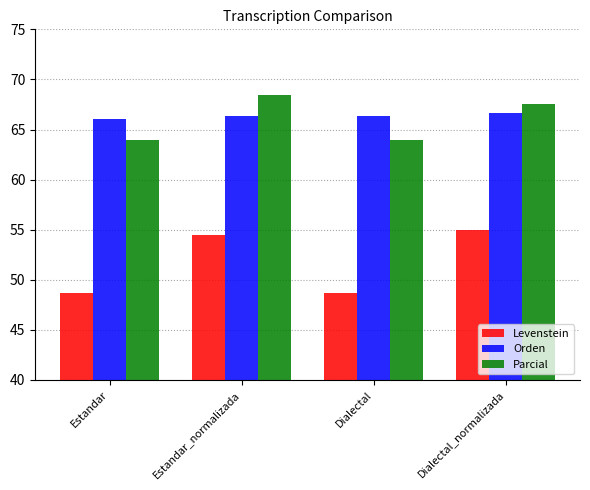

What is the approximate value of Levenstein at Estandar?

48.7